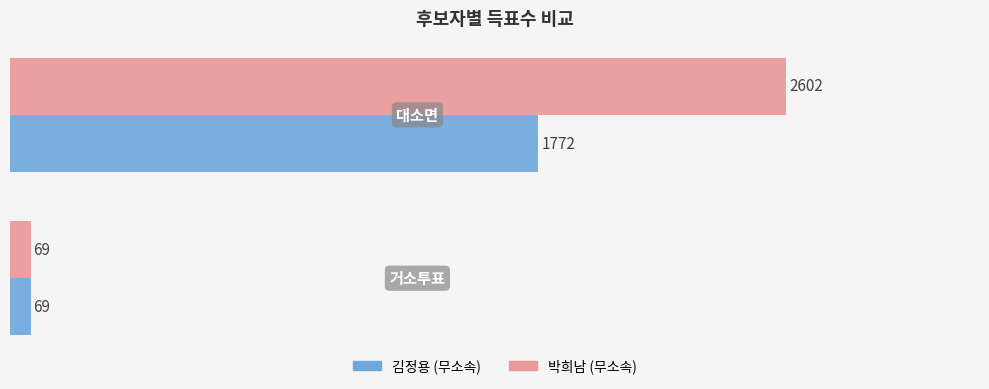

What is the difference between the maximum and minimum values in the 김정용 (무소속) series?

1703